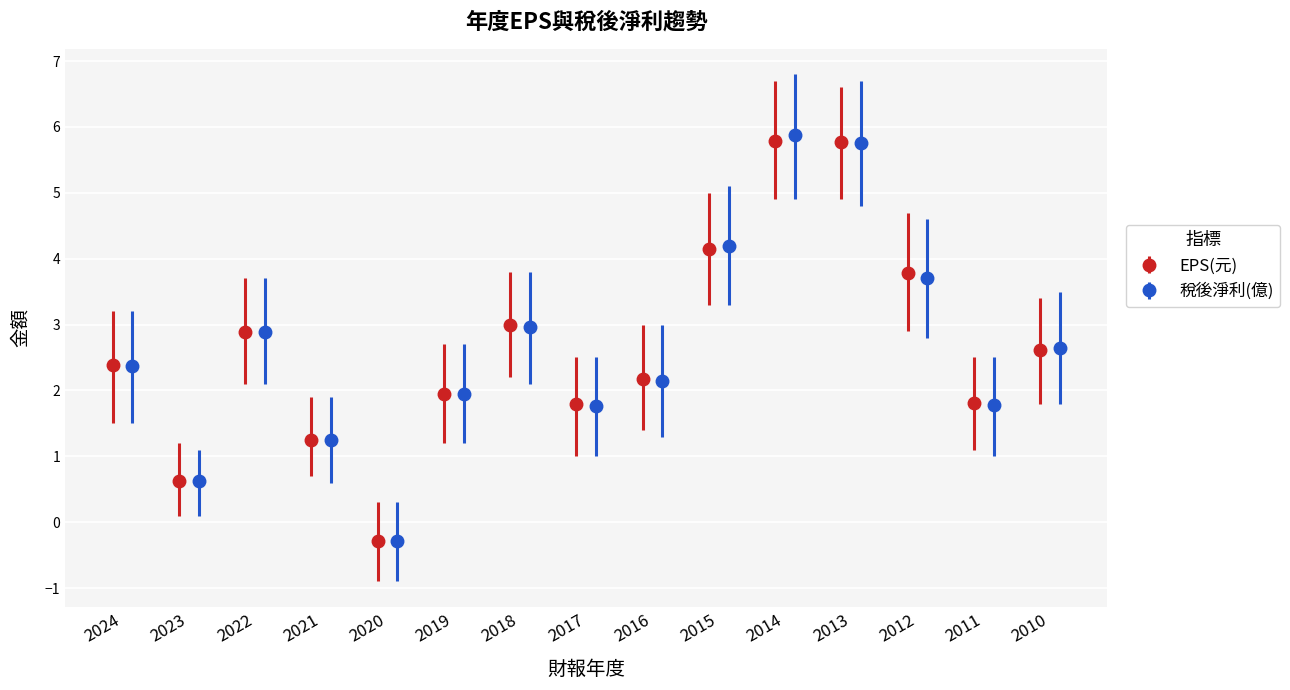

What is the value of the 稅後淨利(億) bar at the 3rd from the left?

2.9